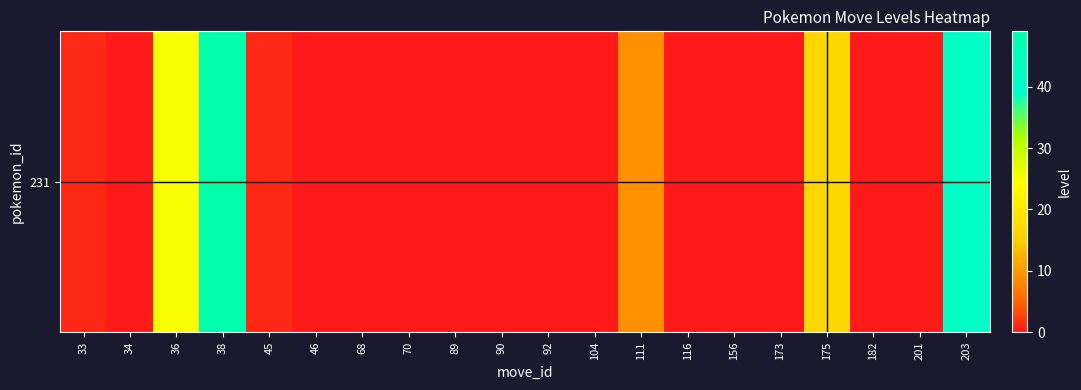

What is the greatest value displayed?

49